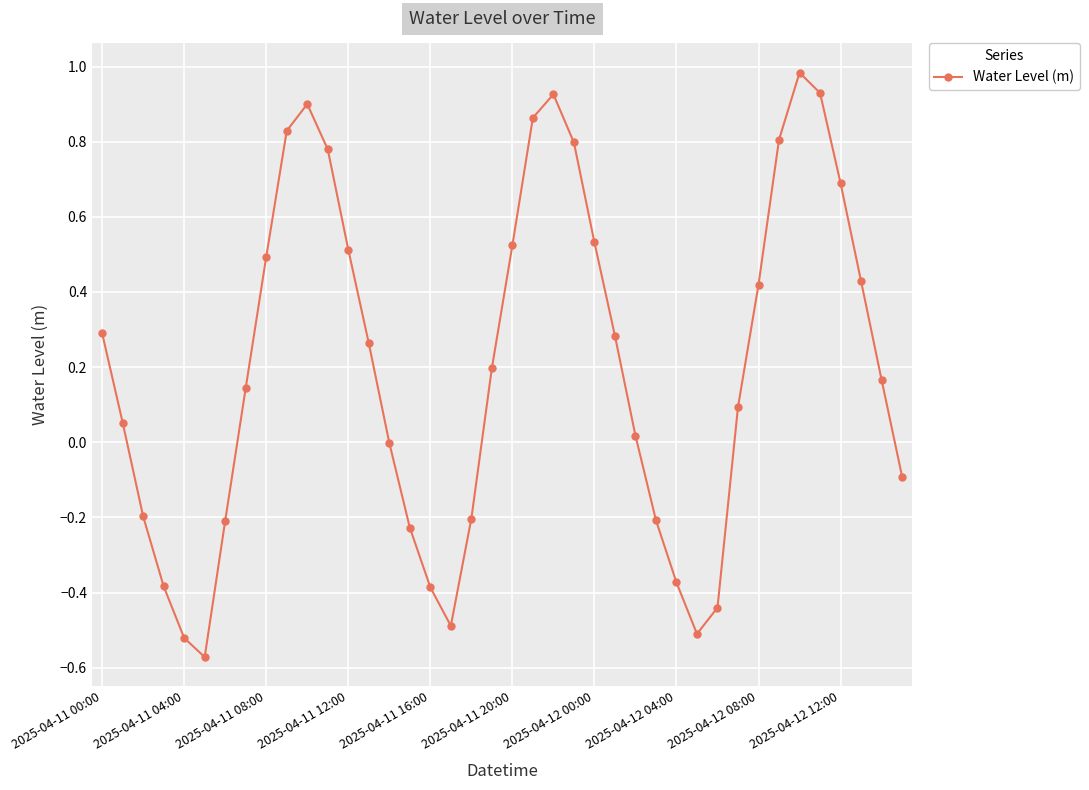

What is the difference between the second highest and minimum values?

1.5